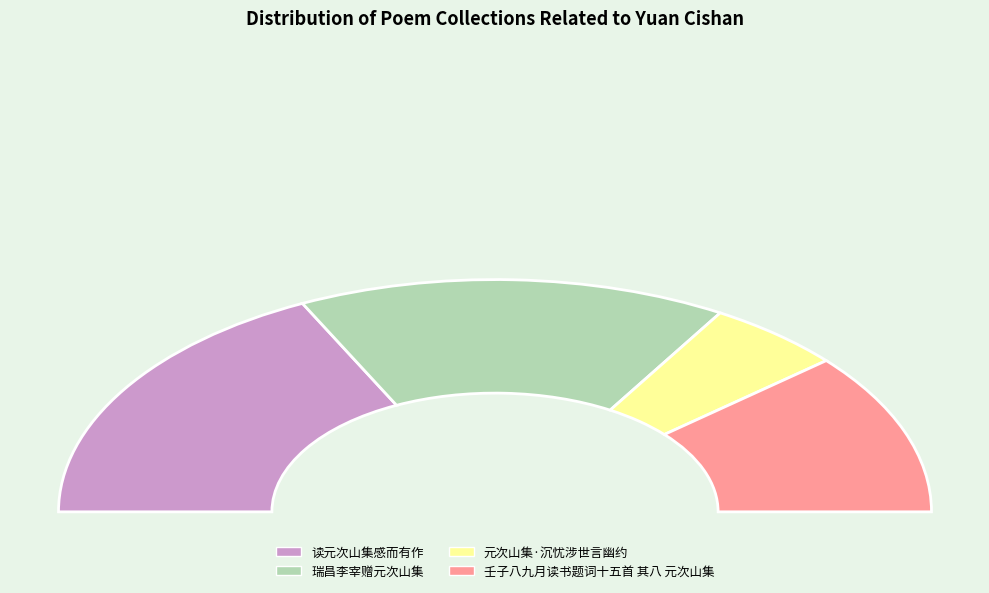

What percentage is NOT represented by 读元次山集感而有作?

64.5%